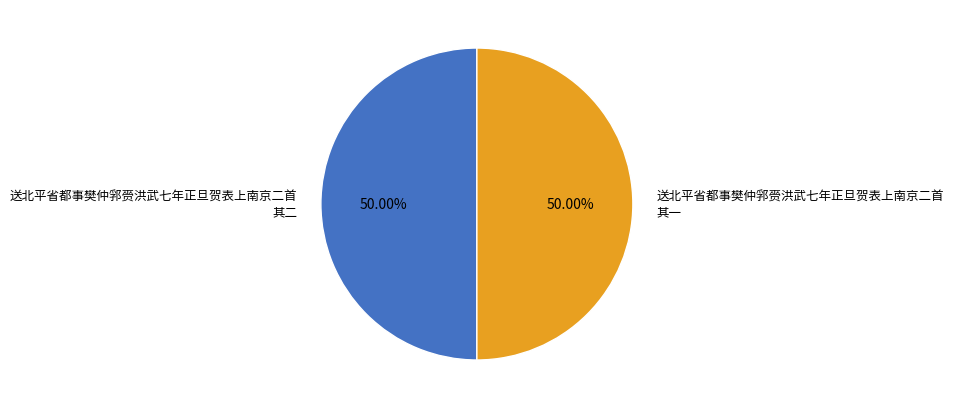

Is the sum of 送北平省都事樊仲郛赍洪武七年正旦贺表上南京二首 其二 and 送北平省都事樊仲郛赍洪武七年正旦贺表上南京二首 其一 greater than half?

Yes